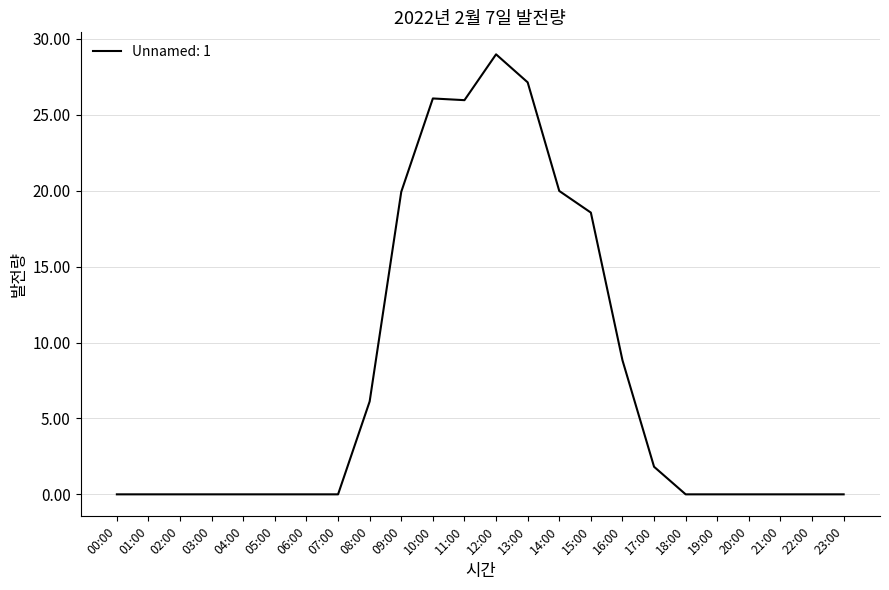

Between 13:00 and 05:00, which is larger?

13:00